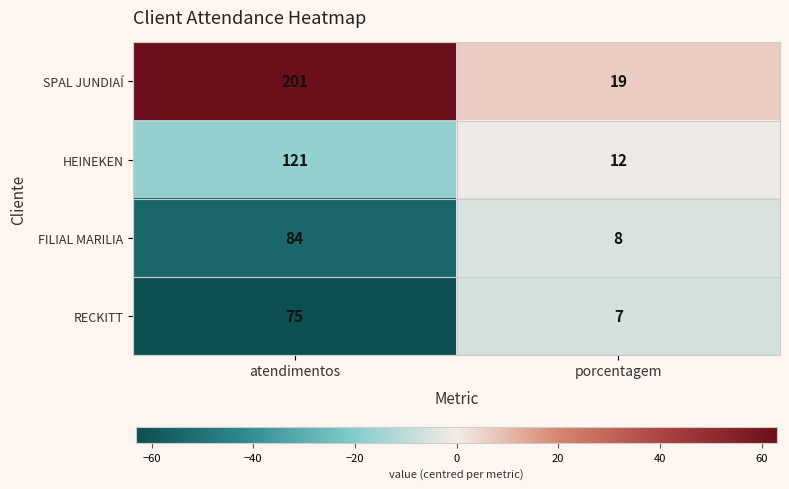

Reading left to right, transcribe all the data shown in this chart.

SPAL JUNDIAÍ: 201	19
HEINEKEN: 121	12
FILIAL MARILIA: 84	8
RECKITT: 75	7